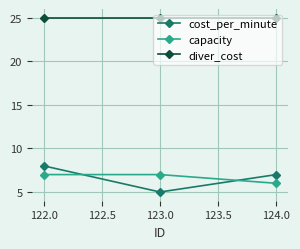

How many categories are shown in the chart?

3